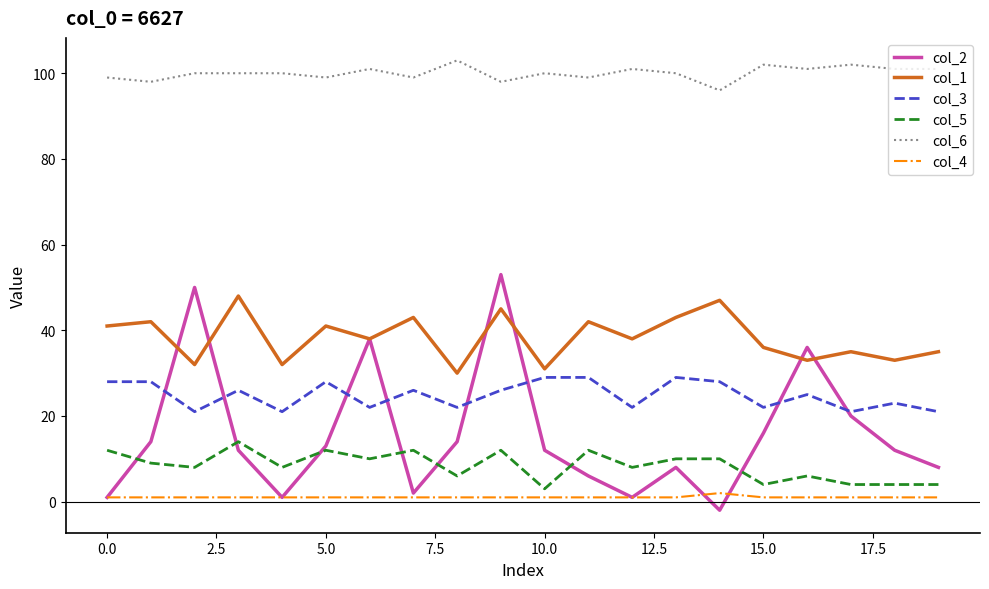

True or false: col_5 and col_1 intersect in this chart.

False